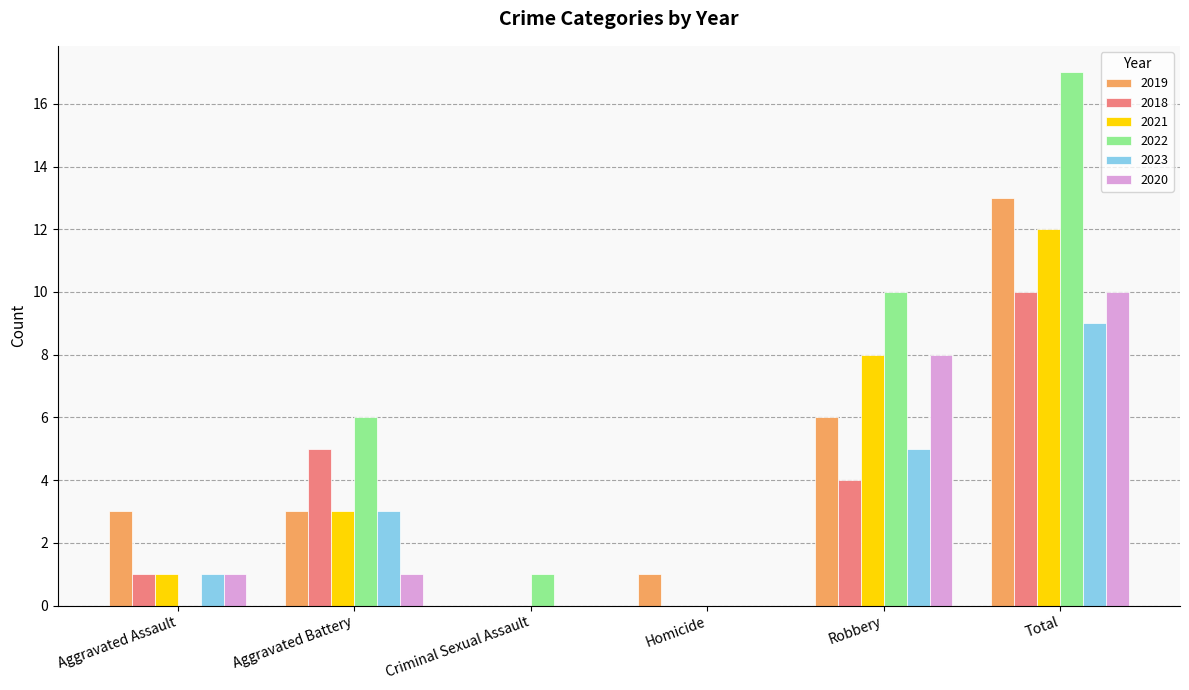

Which series has the widest spread of values?

2022